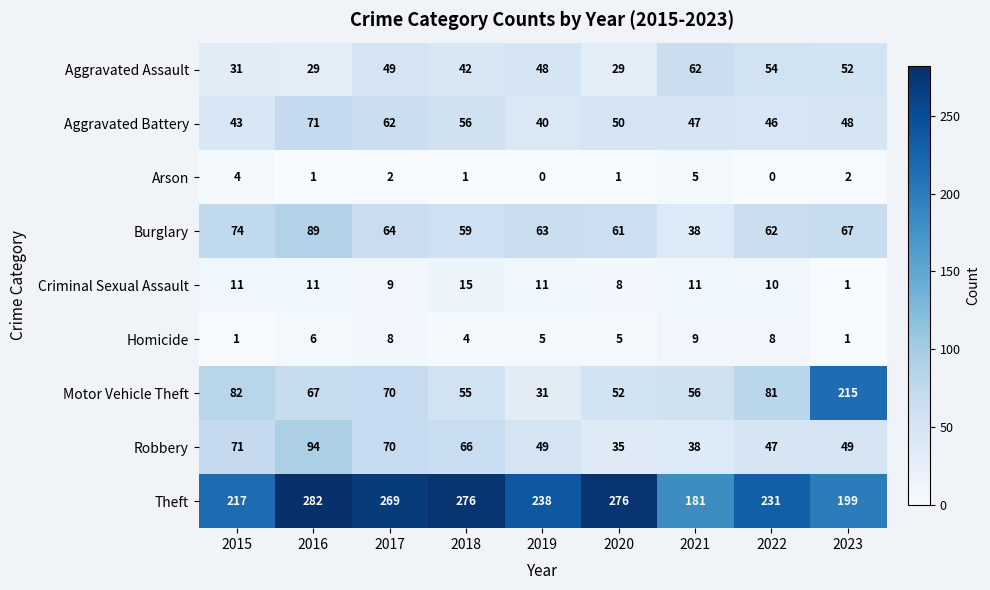

List the series in order of their peak value, highest first.

Theft, Motor Vehicle Theft, Robbery, Burglary, Aggravated Battery, Aggravated Assault, Criminal Sexual Assault, Homicide, Arson